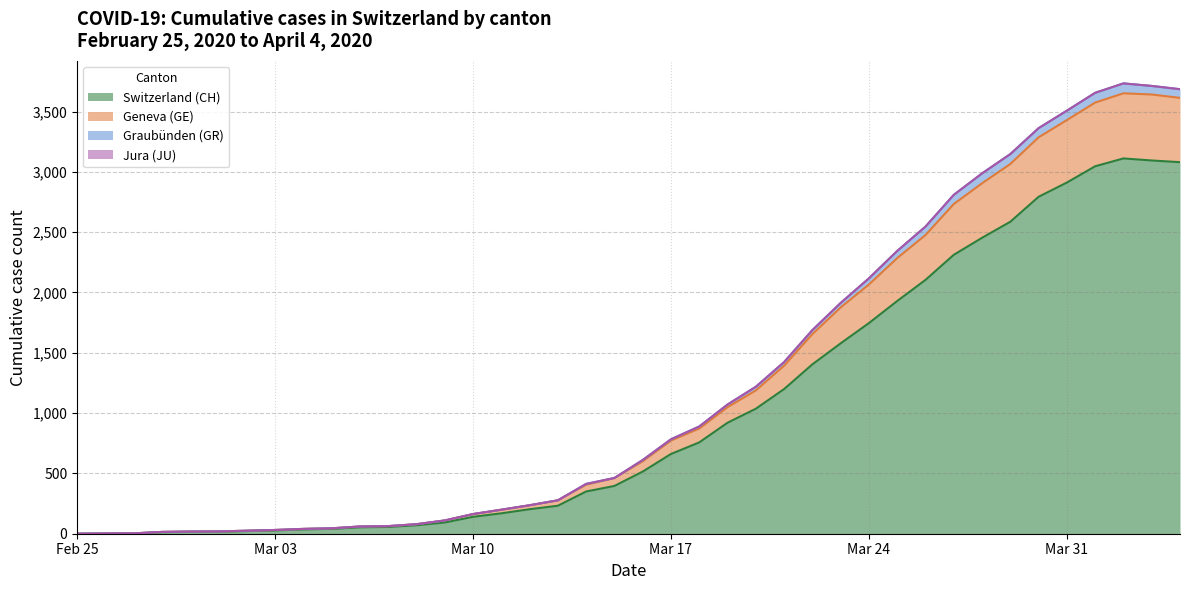

What is the maximum value for Switzerland (CH)?

3111